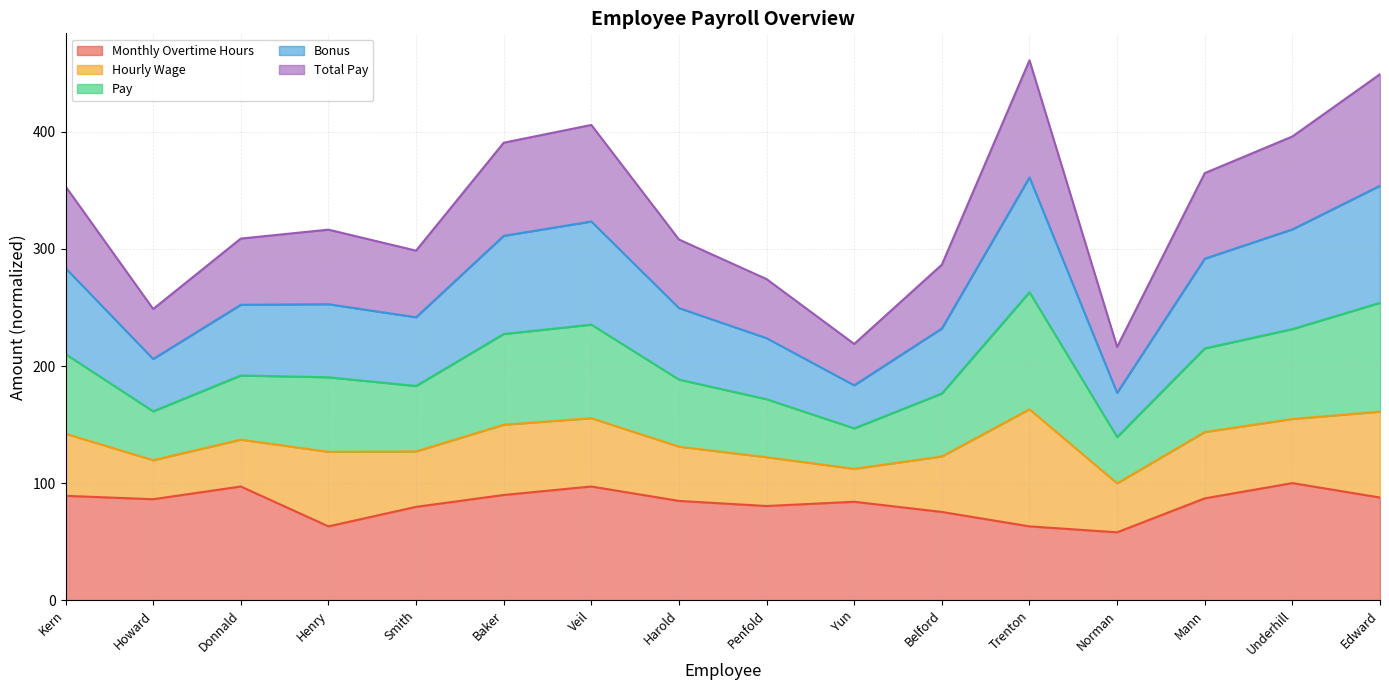

What is the approximate value of Monthly Overtime Hours at Belford?

75.4